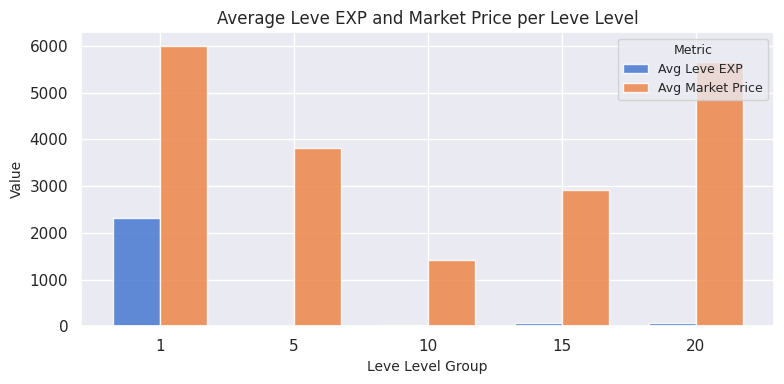

Between 5 and 10, which series saw the biggest shift?

Avg Market Price